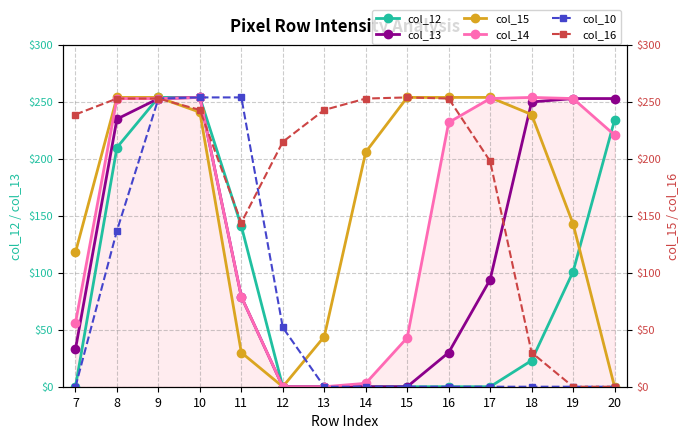

Does the chart have visible grid lines?

Yes